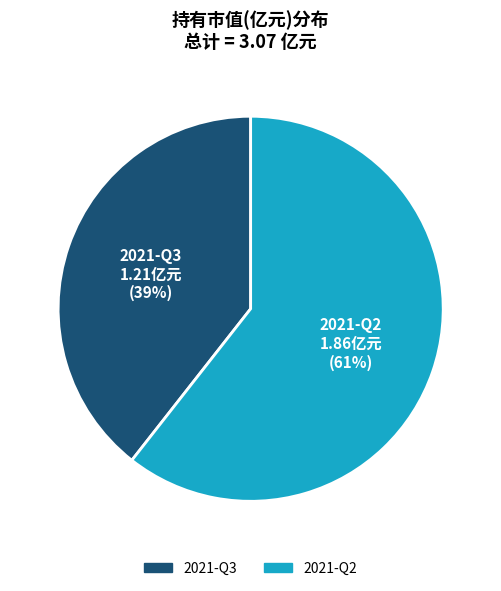

Is 2021-Q2 the majority of the pie?

Yes